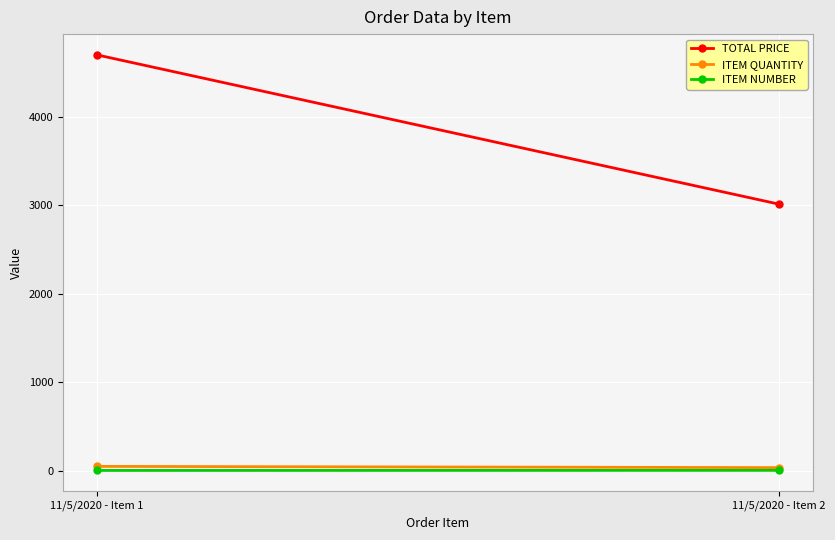

Which series has the largest total across all categories?

TOTAL PRICE